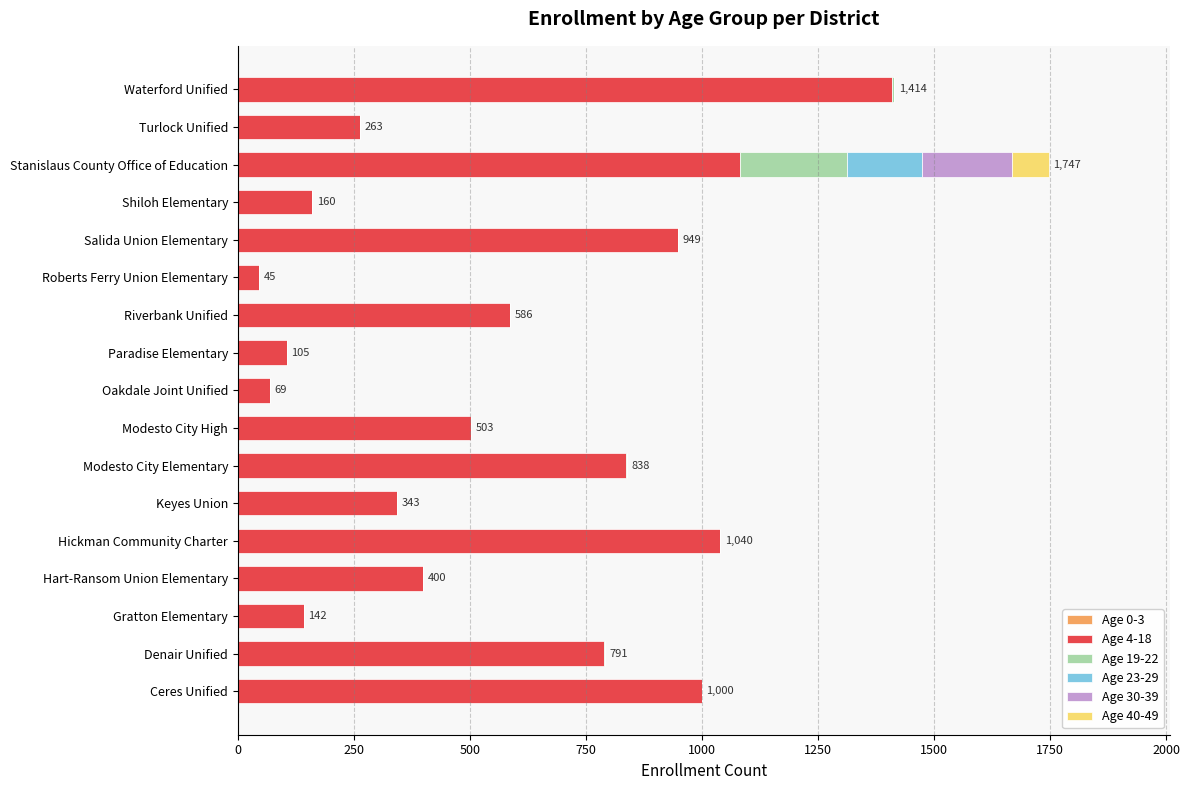

At which category is the sum across all series the highest?

Stanislaus County Office of Education